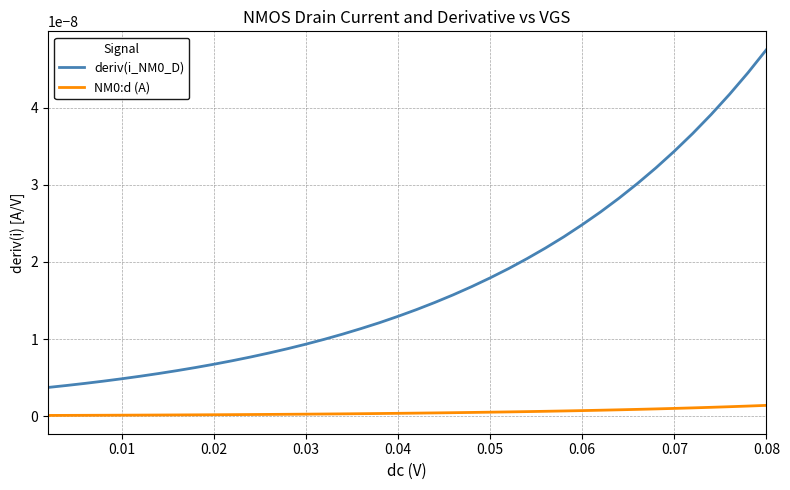

True or false: NM0:d (A) and deriv(i_NM0_D) intersect in this chart.

False